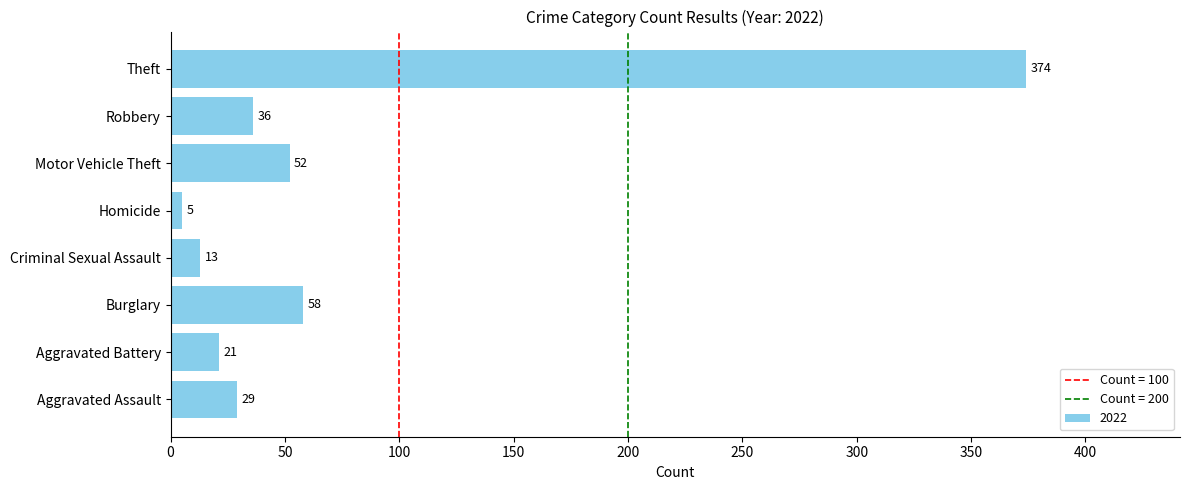

True or false: the data shows 48 at Aggravated Assault.

False